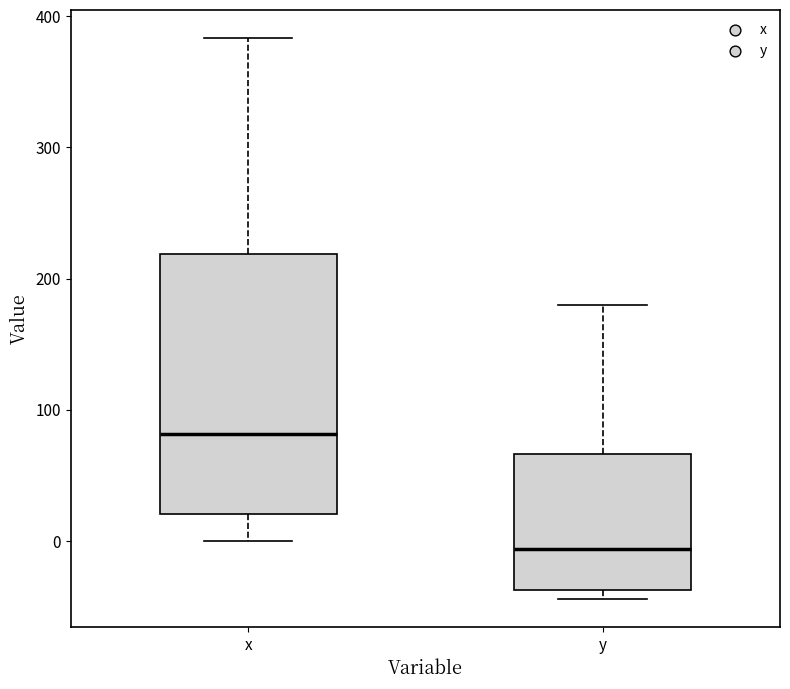

Which box's median line is the highest?

x